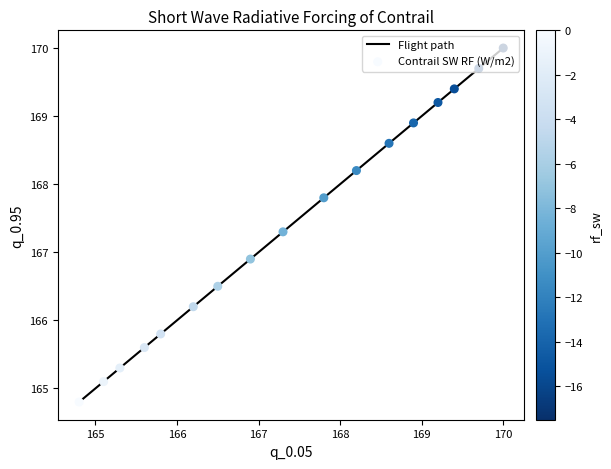

What is the minimum value shown in the chart?

164.8